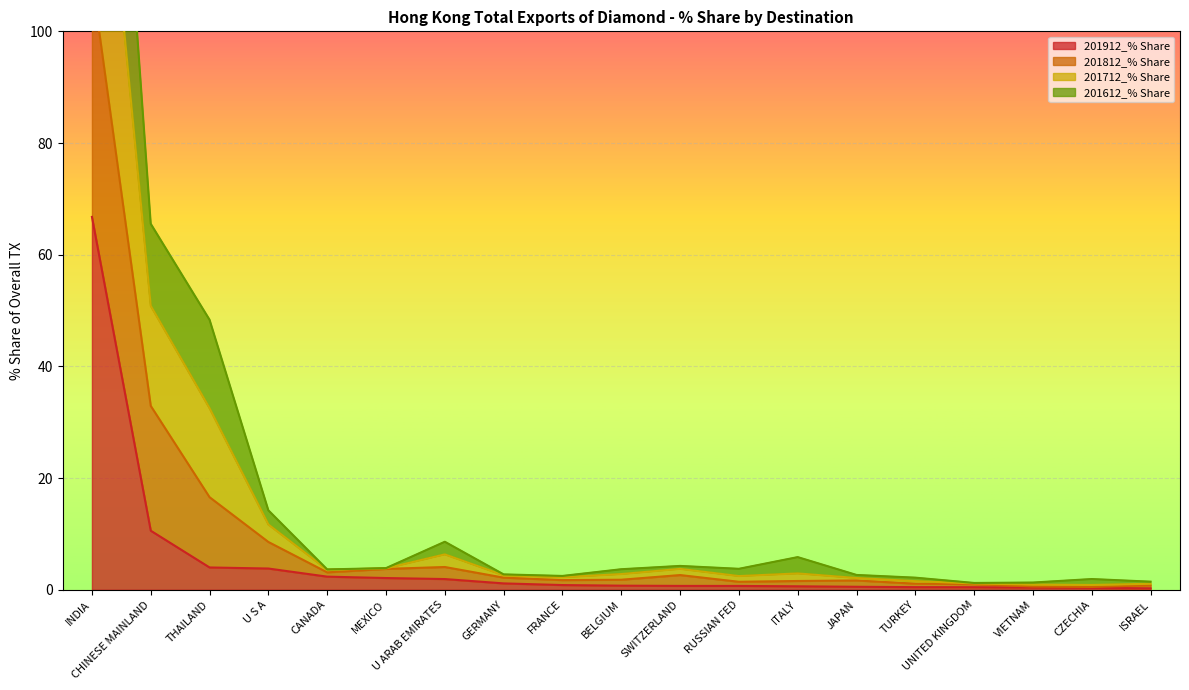

What is the difference between the second highest and minimum values in the 201612_% Share series?

32.4